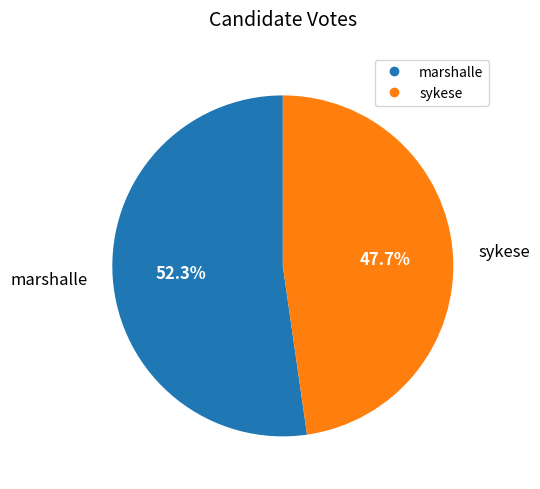

Which has a higher value, sykese or marshalle?

marshalle